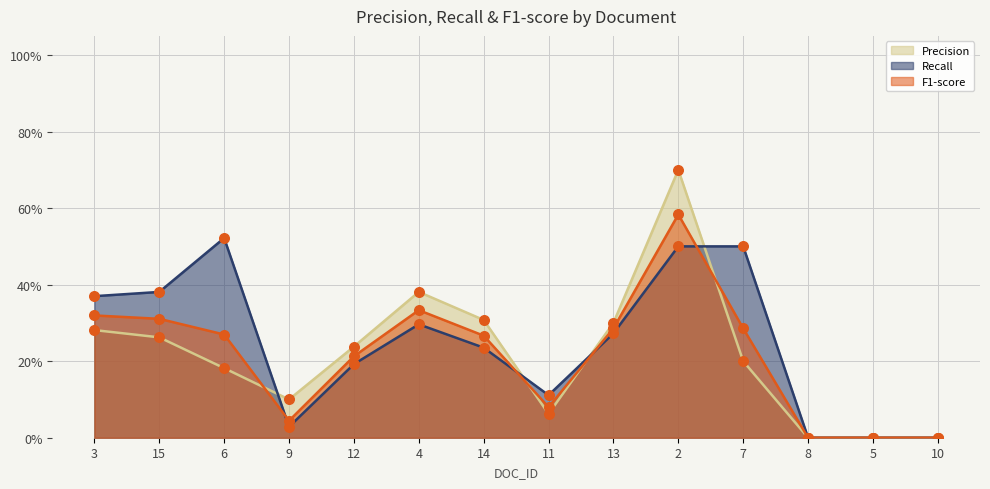

Which series has the widest spread of Y values?

Precision